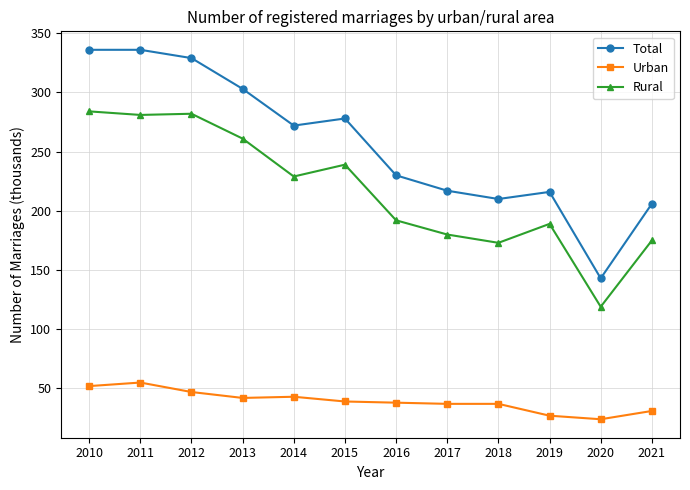

Does the chart display data point markers on the line(s)?

Yes